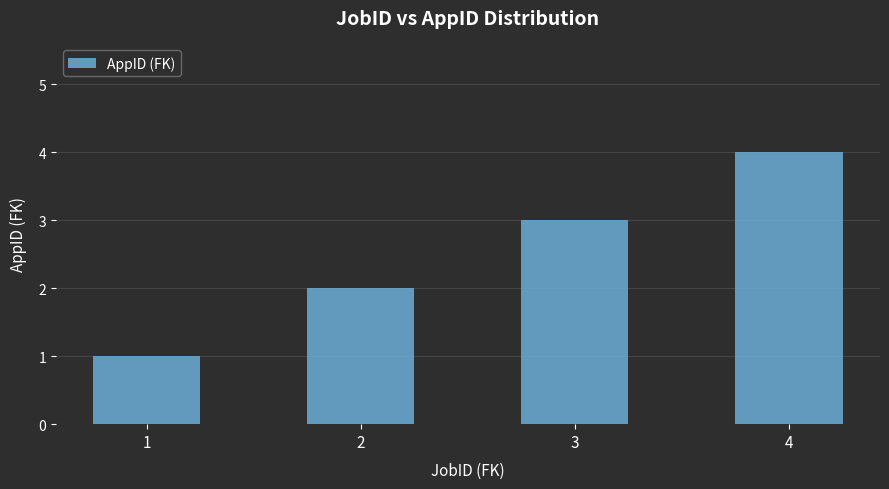

What is the minimum value shown in the chart?

1